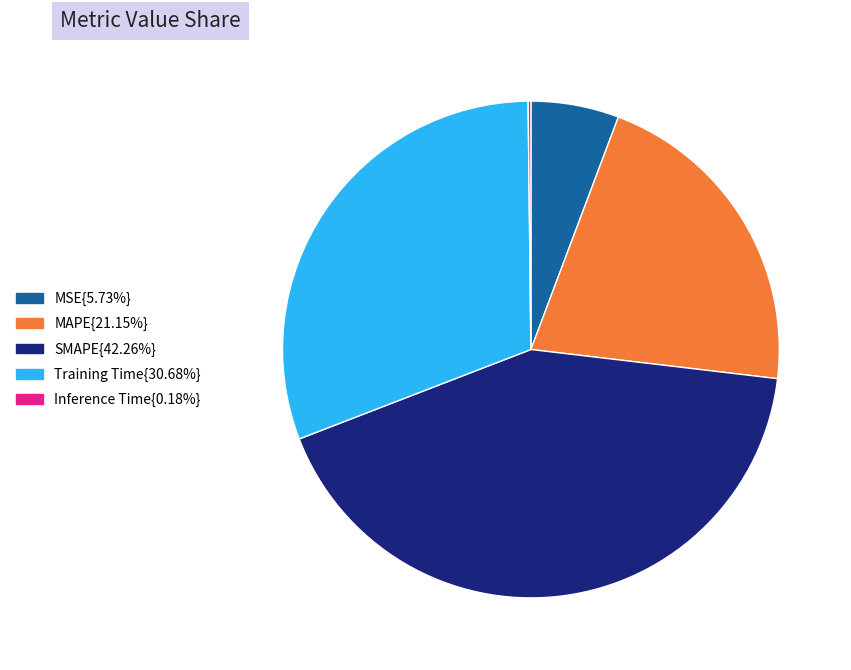

Does Training Time{30.68%} account for over 50% of the chart?

No